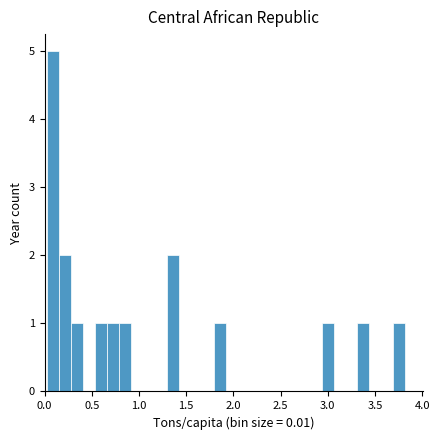

Read against the x-axis, roughly where is the centre of the tallest bar?

0.10